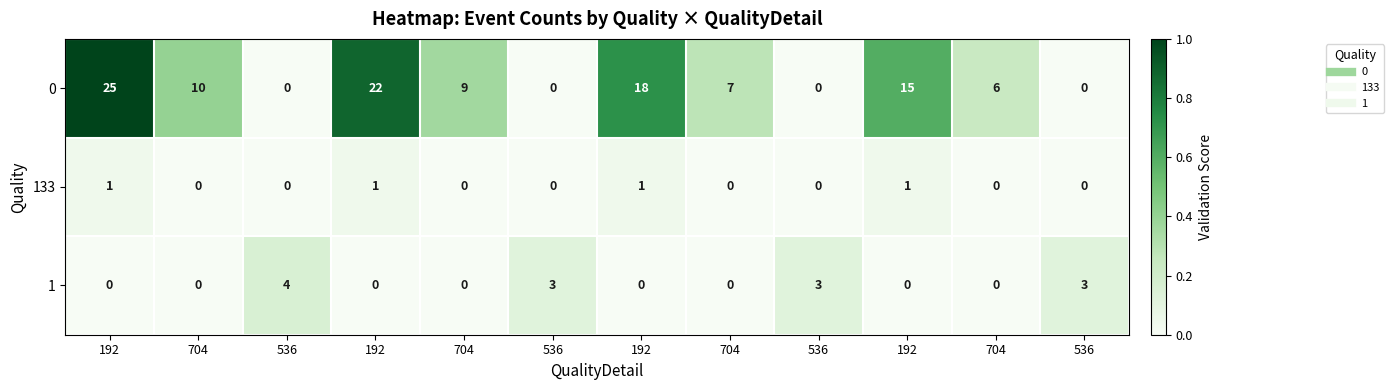

Reading left to right, extract all data points from this chart.

0: 192=25.0	704=10.0	536=0.0	192=22.0	704=9.0	536=0.0	192=18.0	704=7.0	536=0.0	192=15.0	704=6.0	536=0.0
133: 192=1.0	704=0.0	536=0.0	192=1.0	704=0.0	536=0.0	192=1.0	704=0.0	536=0.0	192=1.0	704=0.0	536=0.0
1: 192=0.0	704=0.0	536=4.0	192=0.0	704=0.0	536=3.0	192=0.0	704=0.0	536=3.0	192=0.0	704=0.0	536=3.0